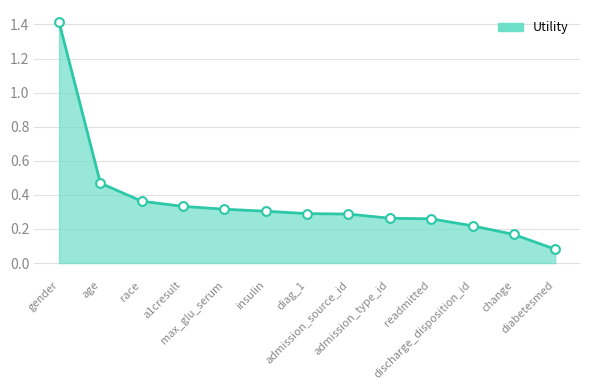

Between insulin and age, which is larger?

age